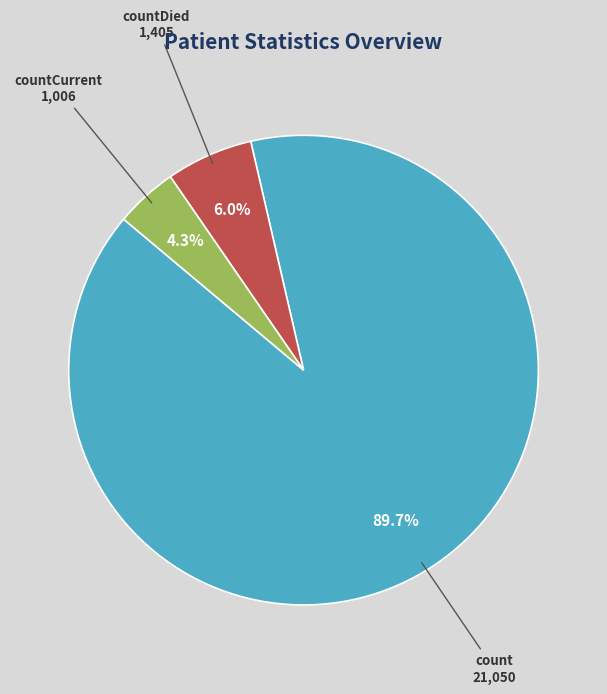

Count the number of slices in the pie.

3